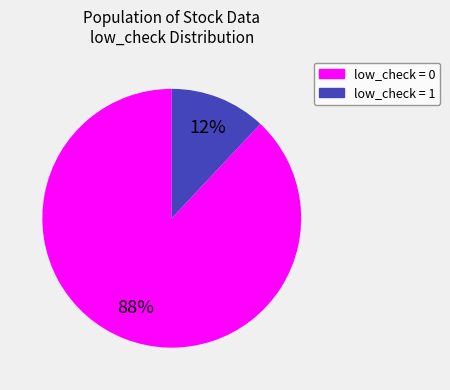

To the nearest percent, what is the average slice percentage?

50%